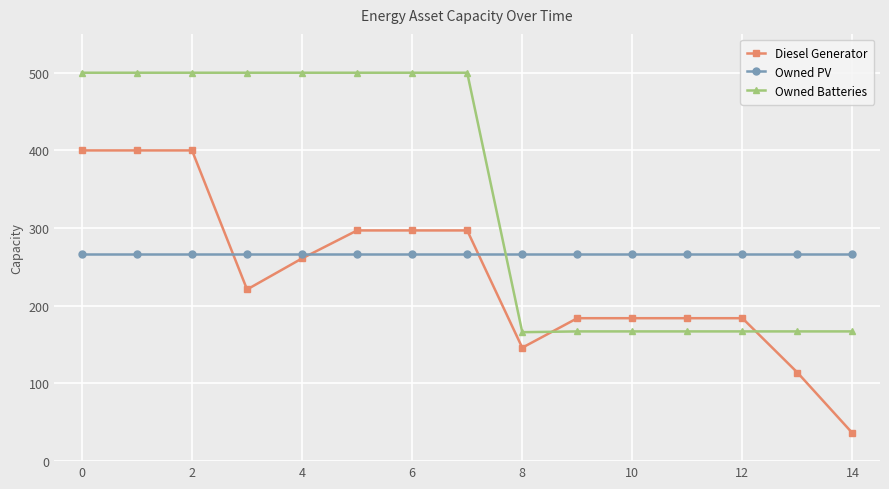

How many values in the Diesel Generator series are below 221?

7